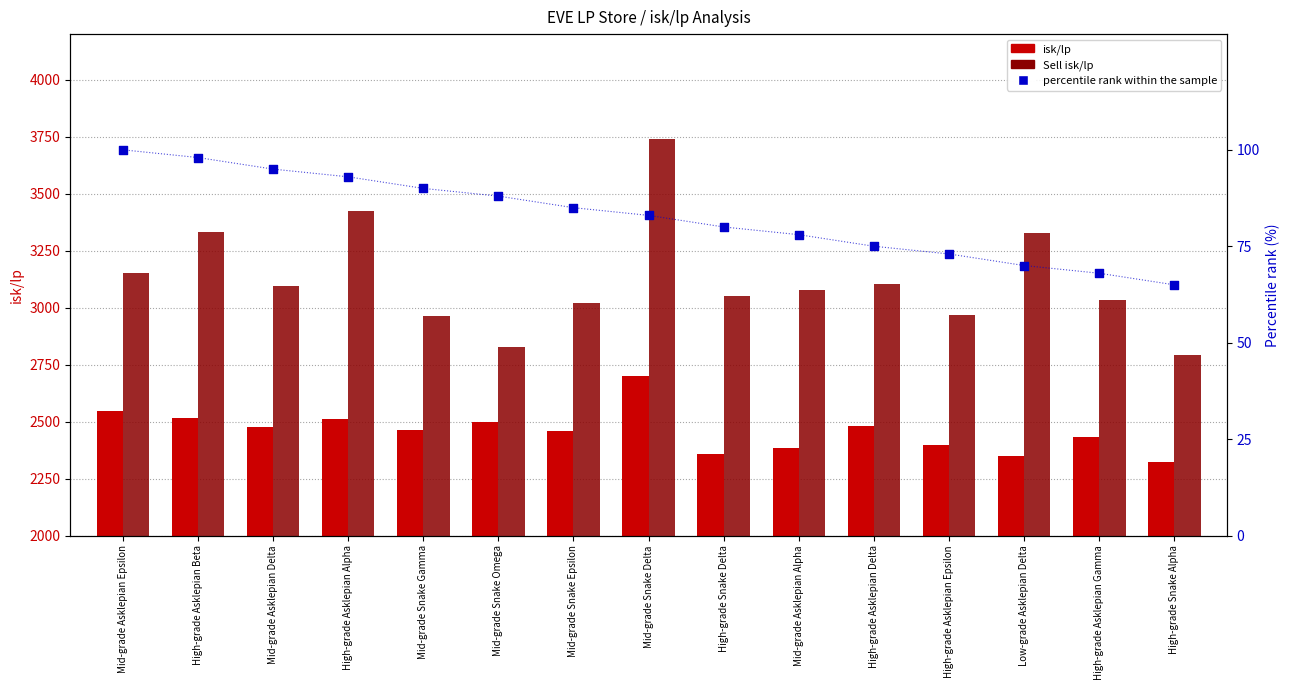

Which series has the largest total across all categories?

Sell isk/lp